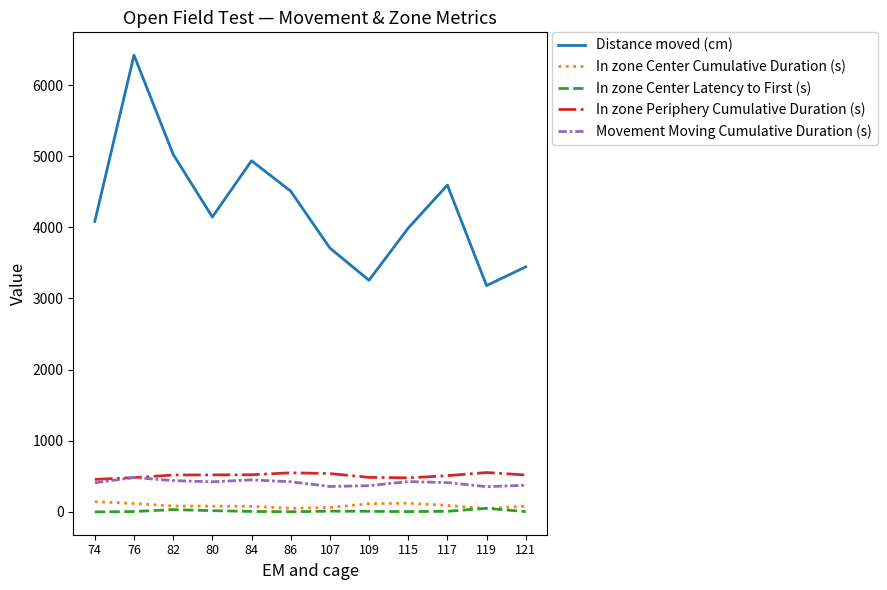

Which series has the largest range (max minus min)?

Distance moved (cm)